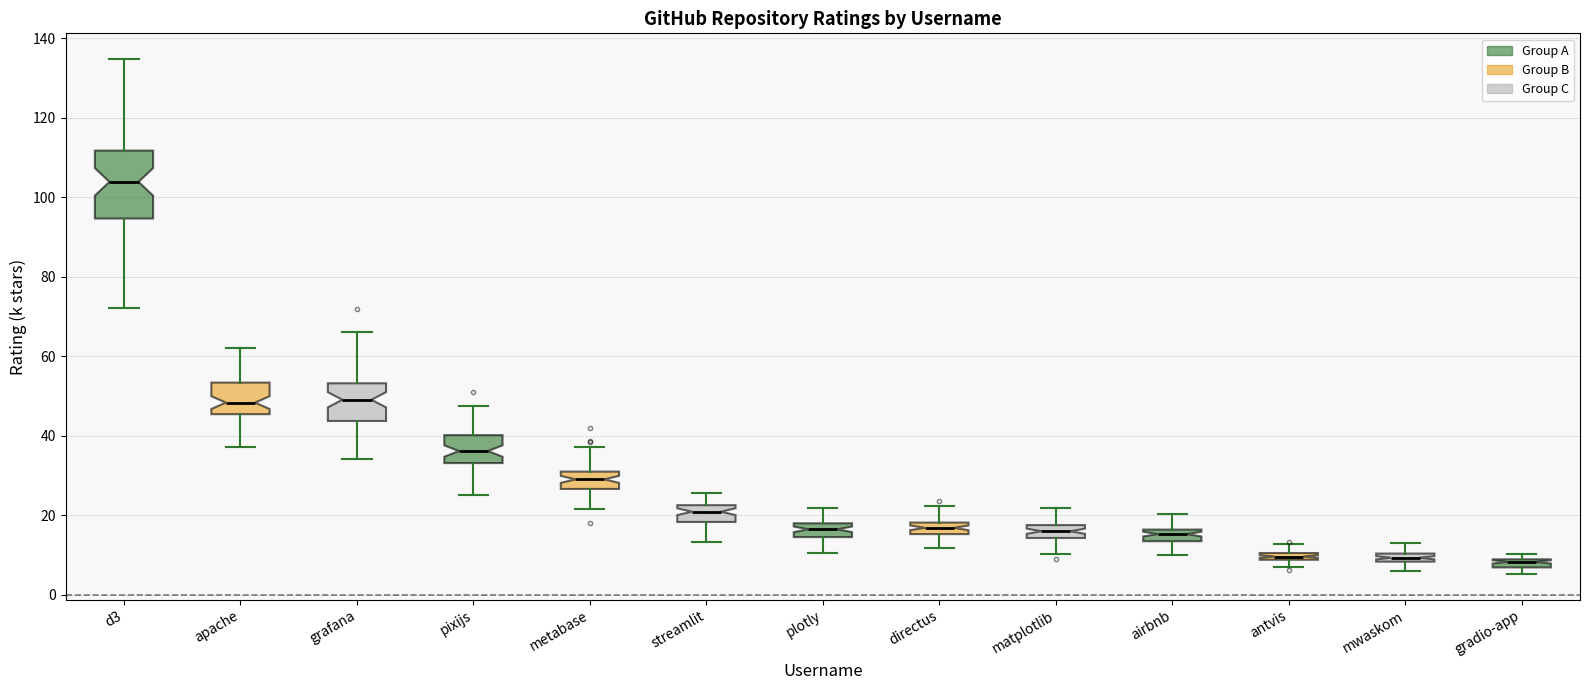

Comparing the boxes themselves (not the whiskers), which one is the tallest?

d3